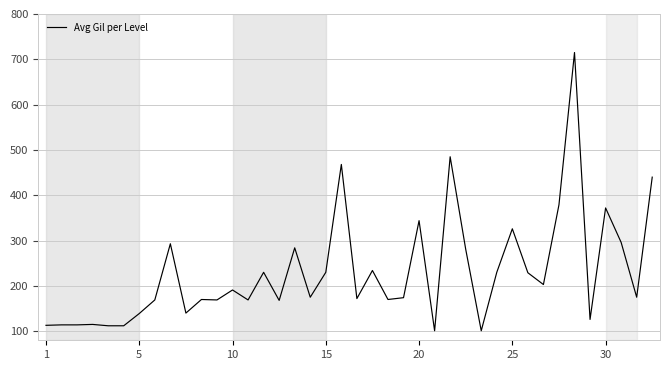

What is the minimum value shown in the chart?

101